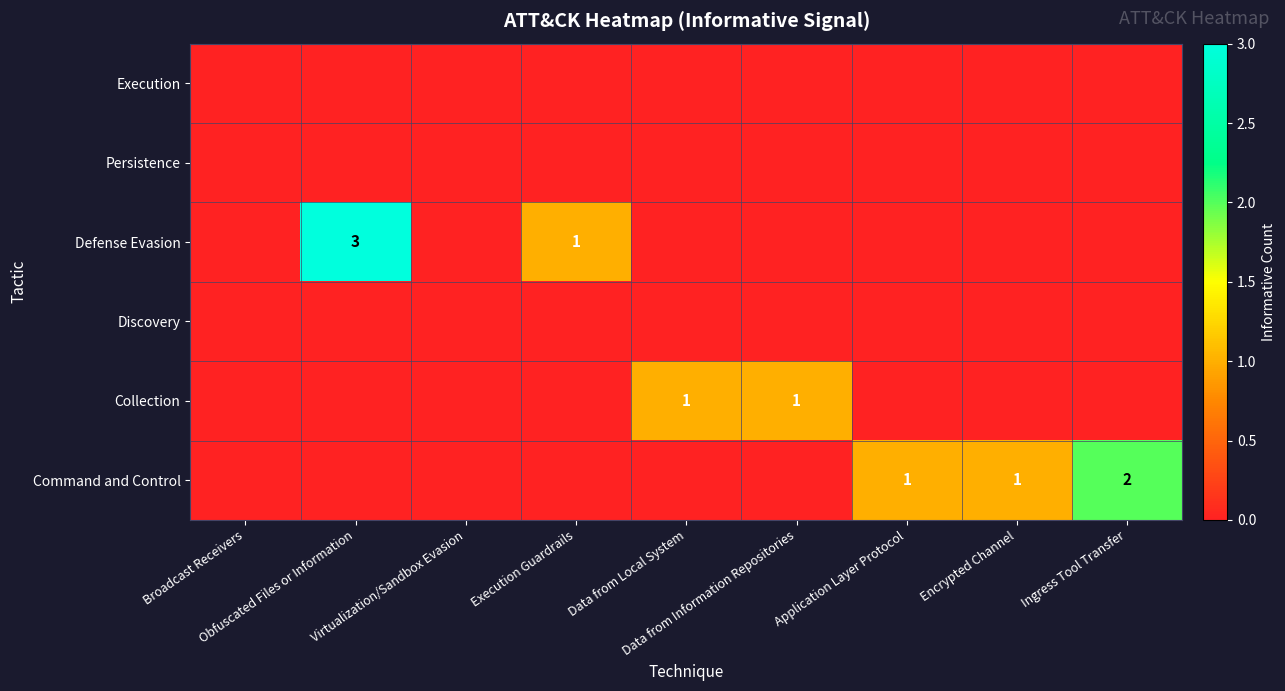

True or false: Execution has a value of 0 at Ingress Tool Transfer.

True